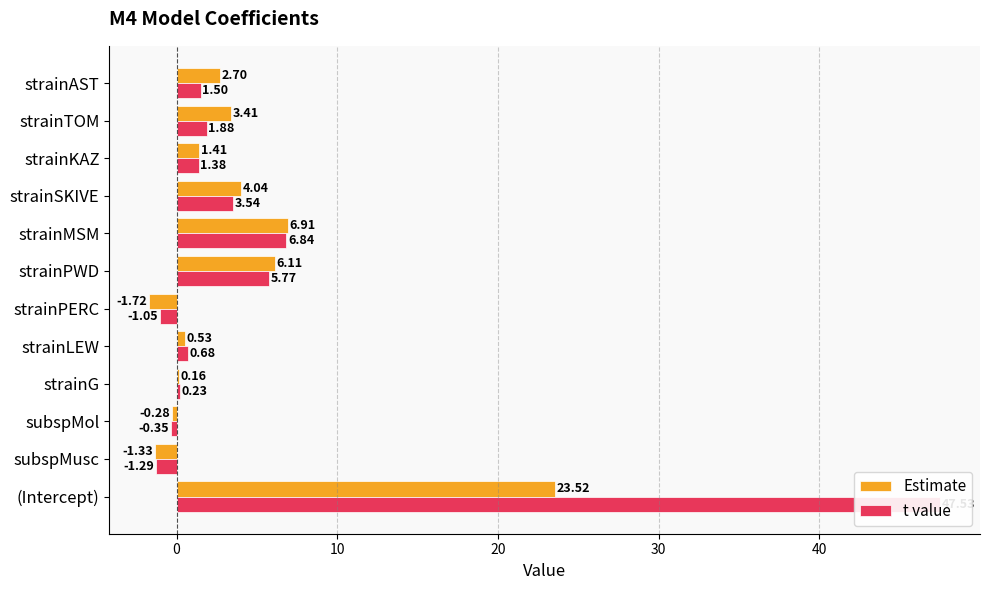

What is the minimum value for t value?

-1.3